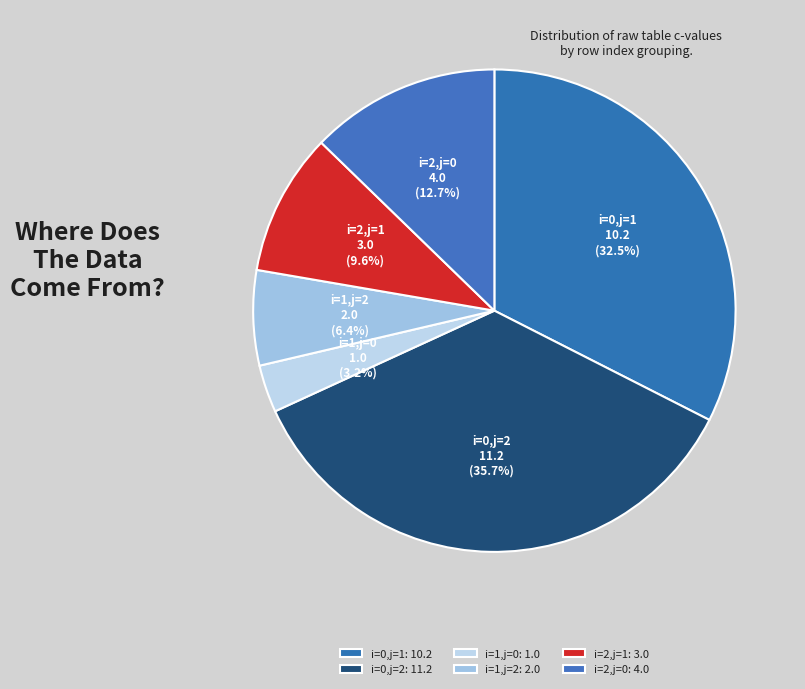

Which has a higher value, i=1,j=2 or i=2,j=1?

i=2,j=1